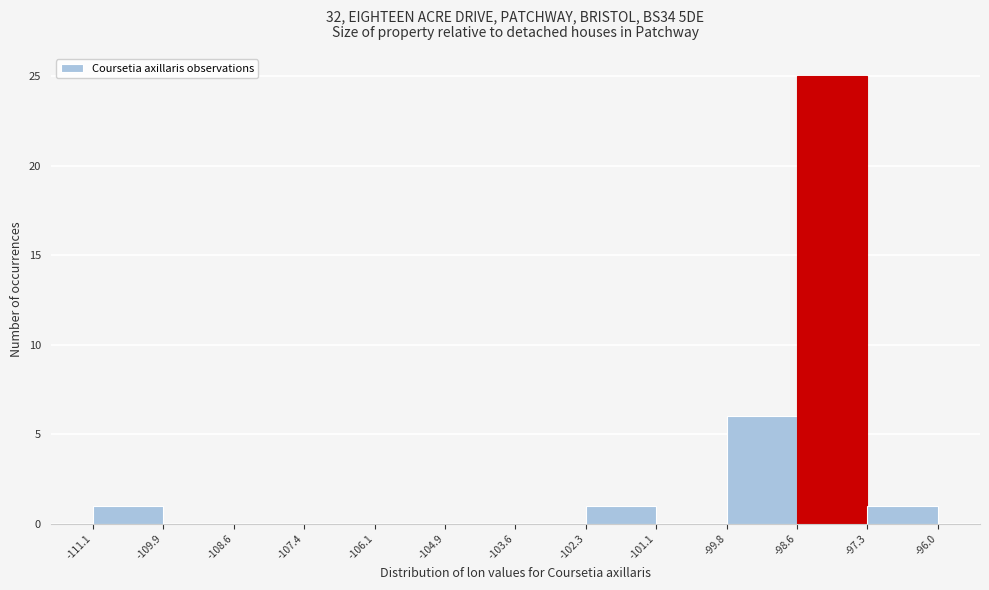

What is the height of the bar covering -102.3 to -101.1 on the x-axis? The values are not printed on the chart, so give them approximately, as read against the axis.

1